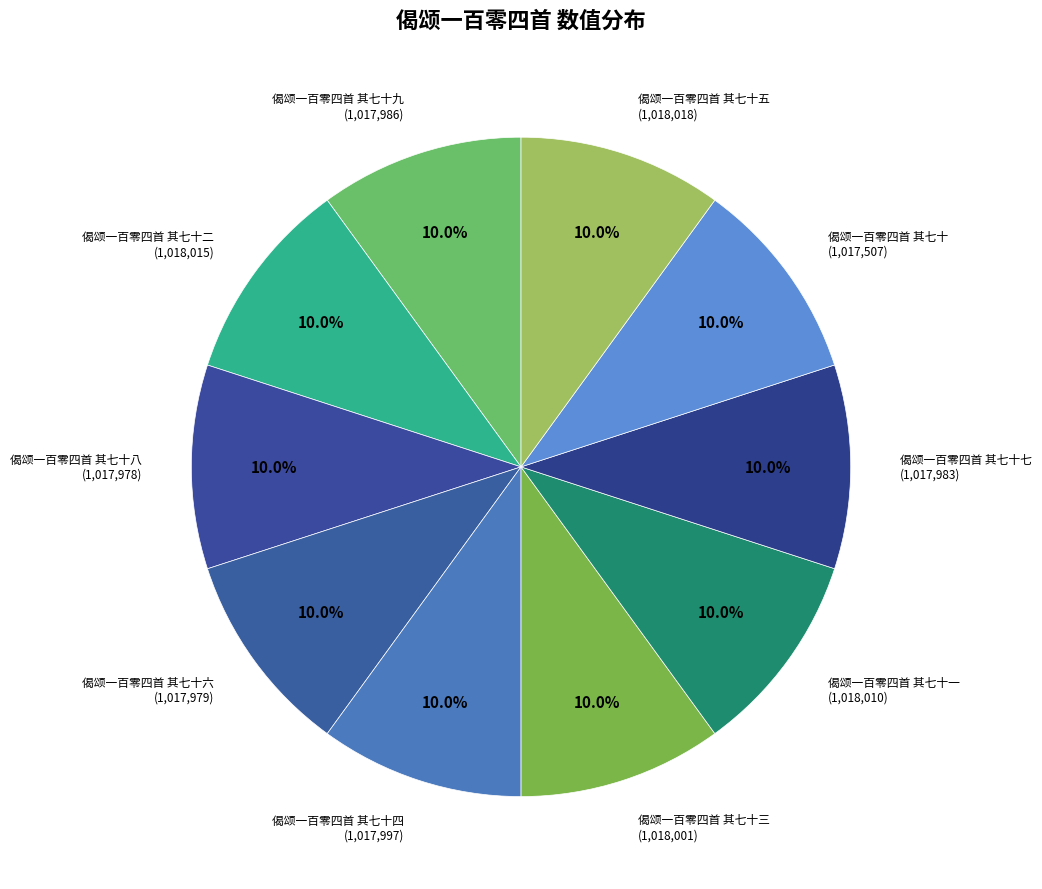

How many slices are in this pie chart?

10